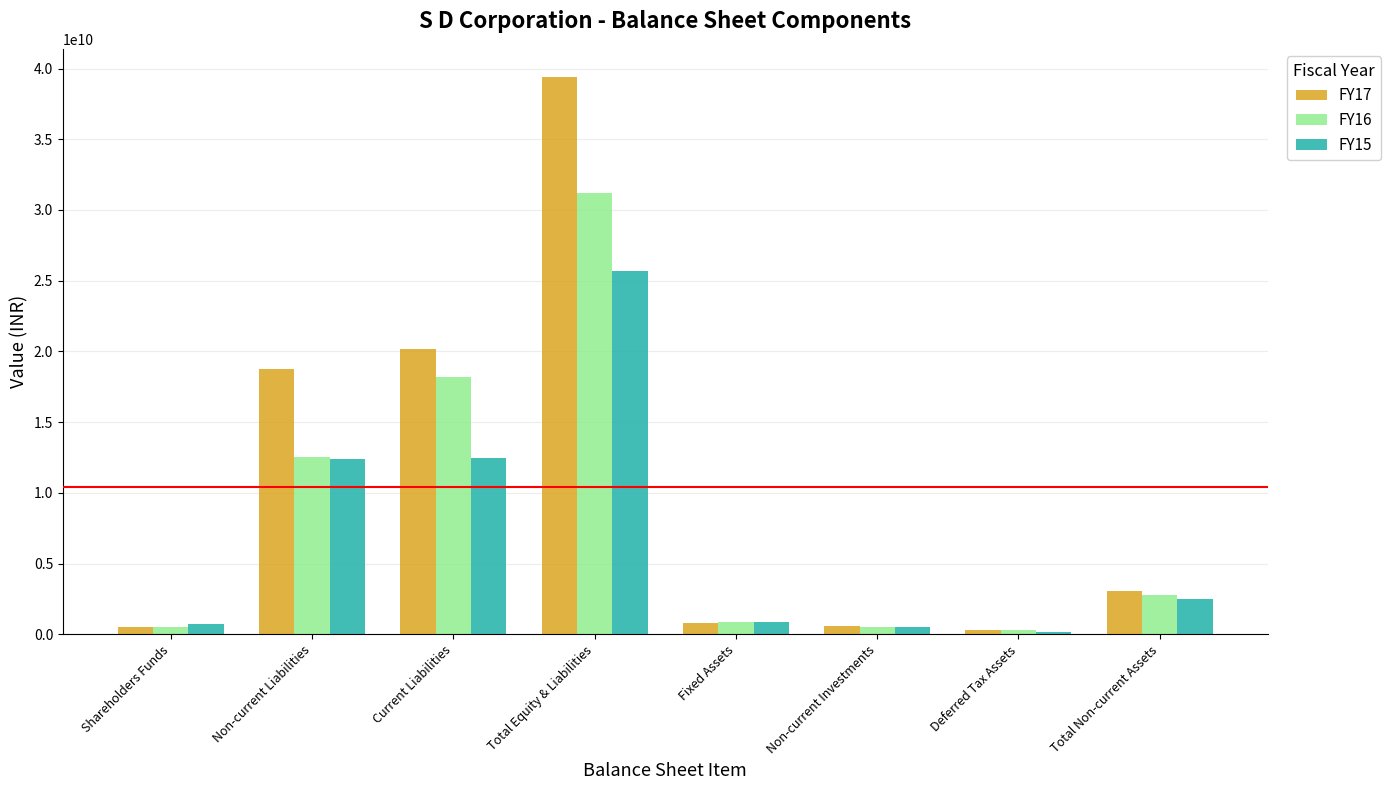

Which series has the largest range (max minus min)?

FY17